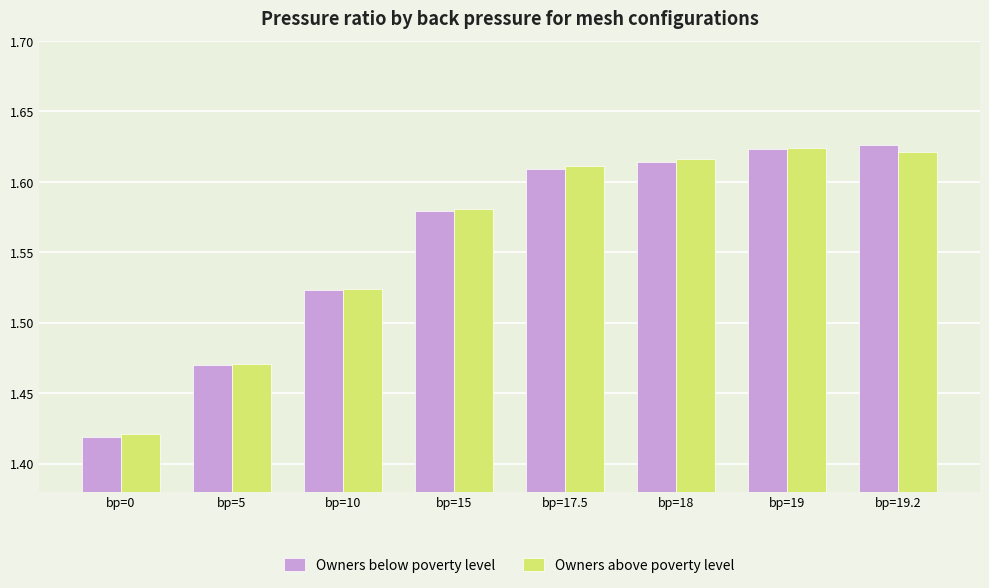

Is the value of Owners below poverty level at bp=15 greater than the value of Owners above poverty level at bp=18?

No